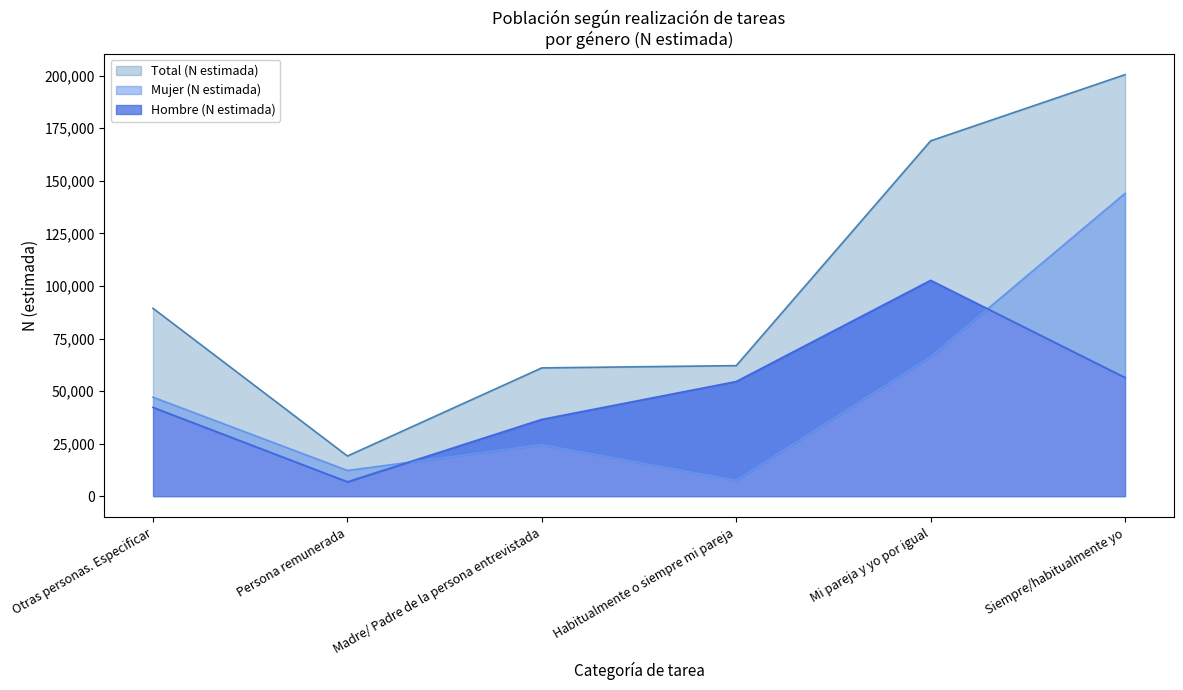

What are all the series names shown in the legend?

Hombre (N estimada), Mujer (N estimada), Total (N estimada)